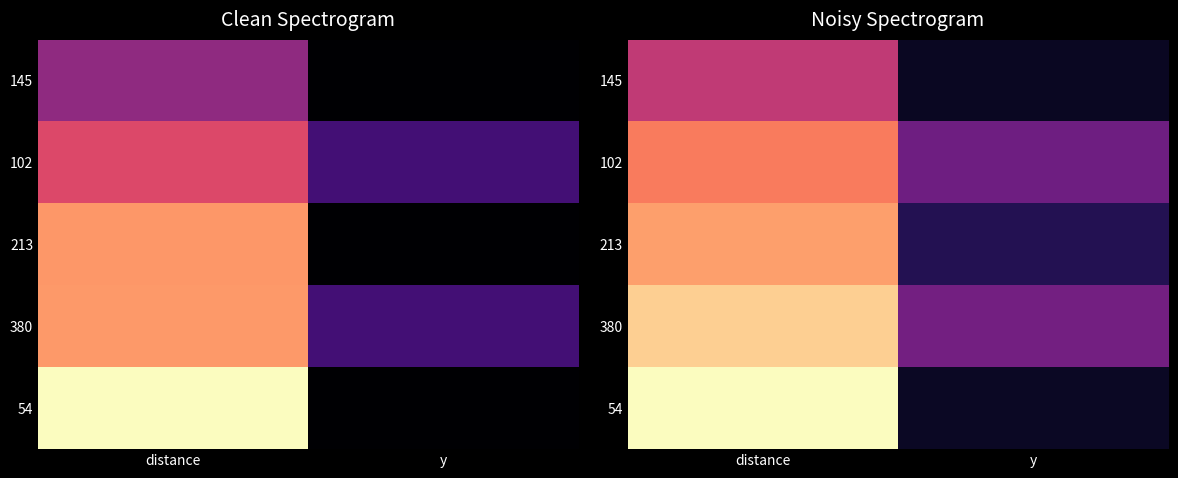

What is the greatest value displayed?

1.0